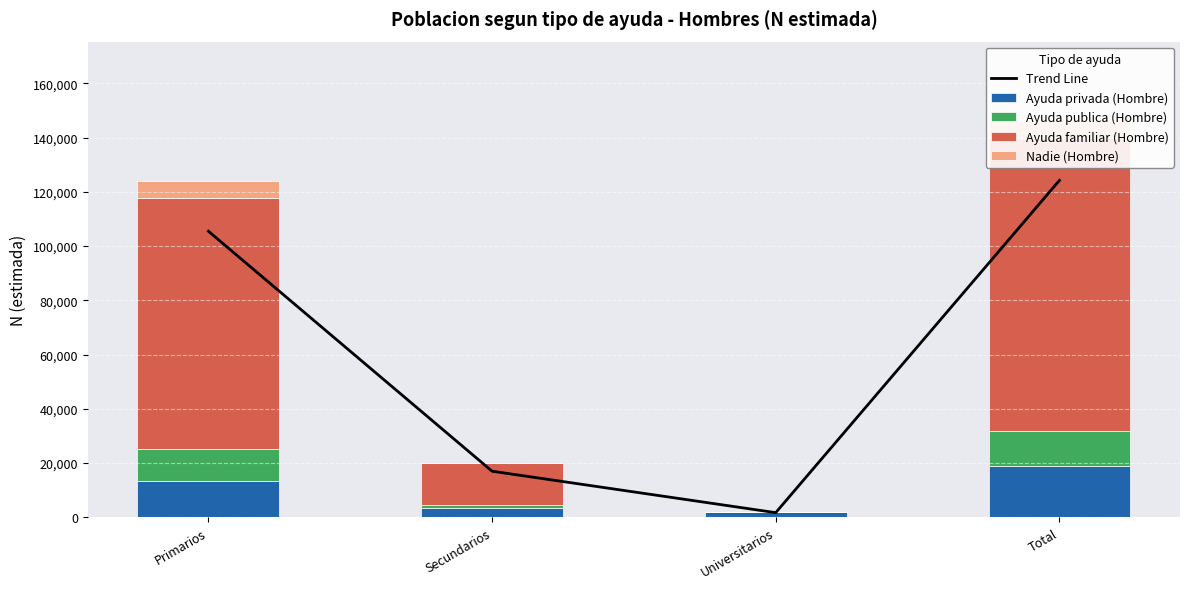

The Ayuda publica (Hombre) series shows 6857.0 at Universitarios. True or false?

False